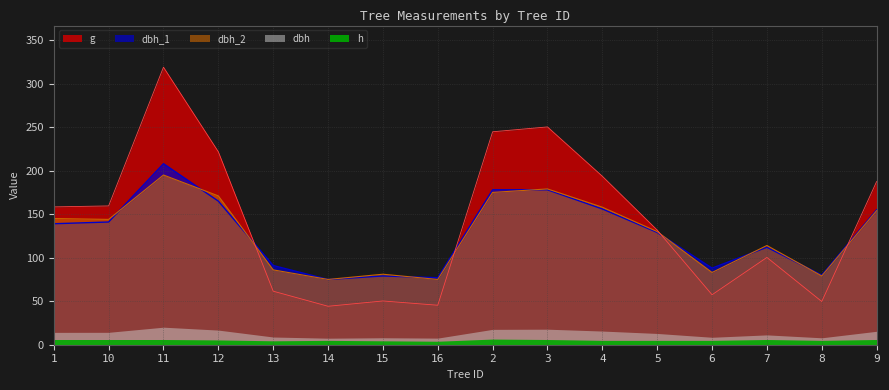

How many interior local valleys does the dbh_1 series have?

4